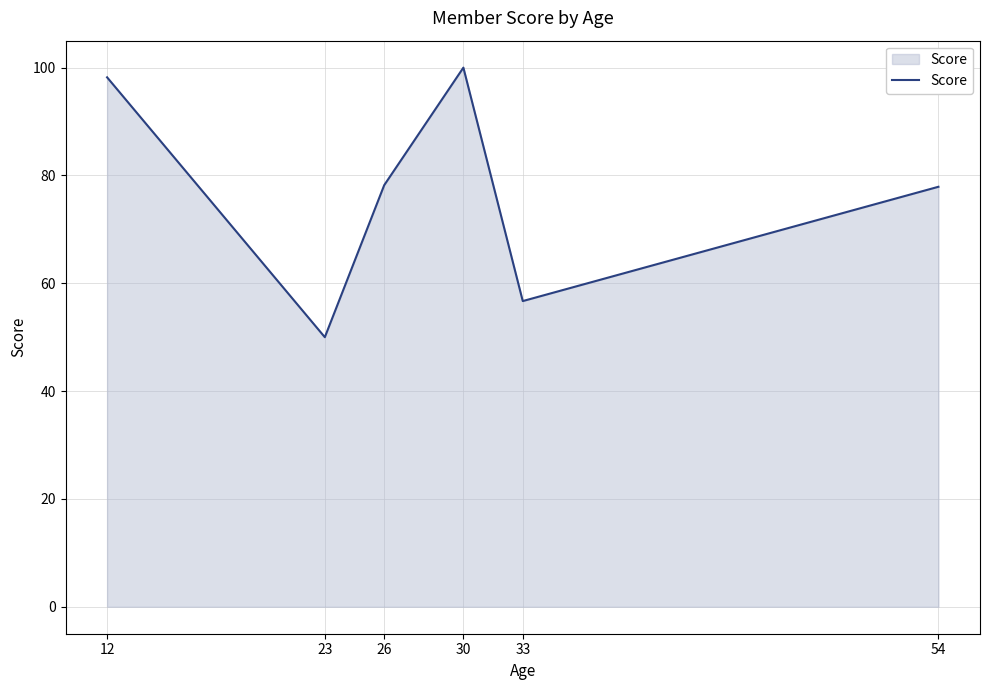

What is the ratio of the value at 12 to the value at 33?

1.7